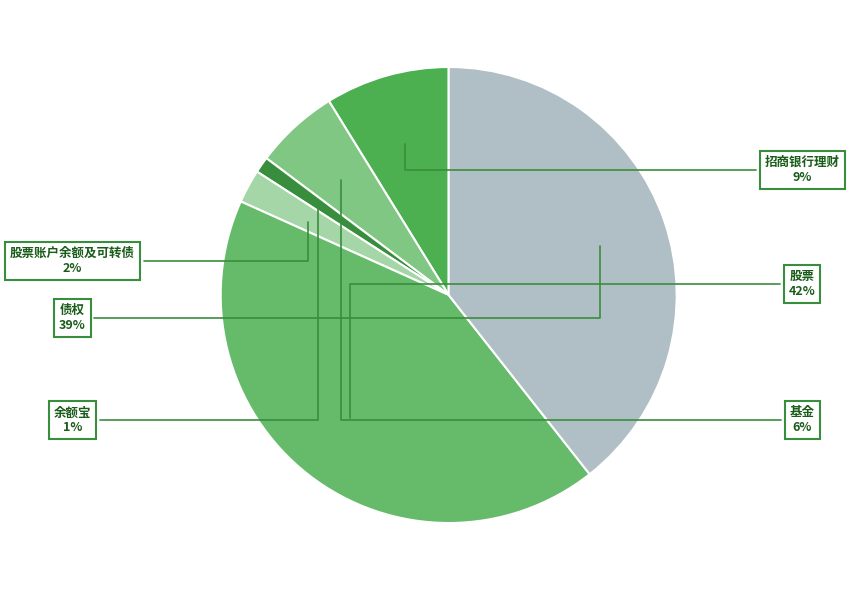

Does 基金 represent more than half of the total?

No